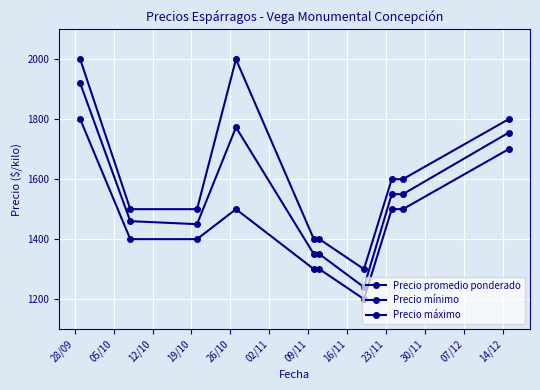

How many interior local valleys does the Precio máximo series have?

1